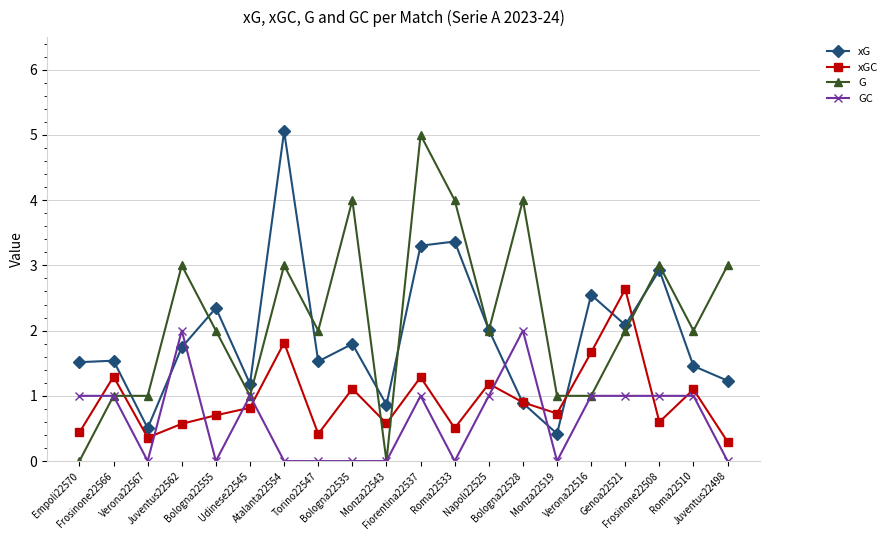

What is the average value of the G series?

2.2